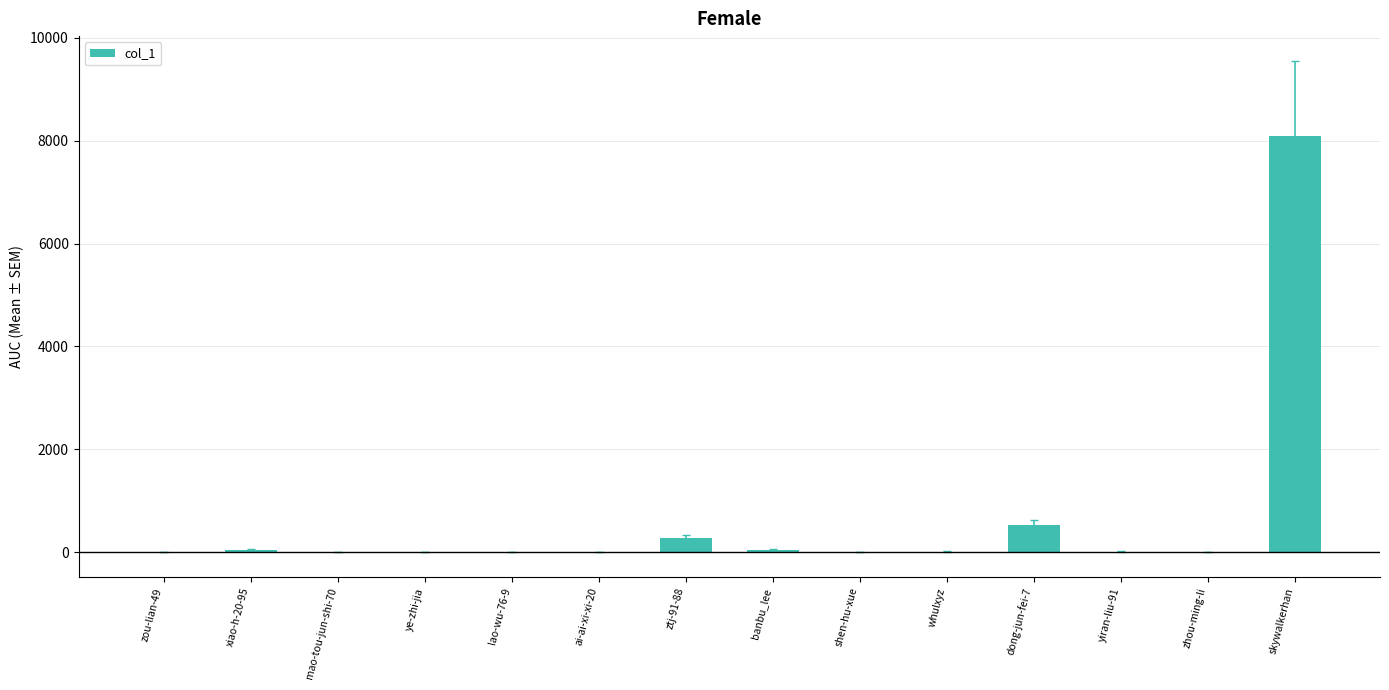

Are the bars horizontal?

No